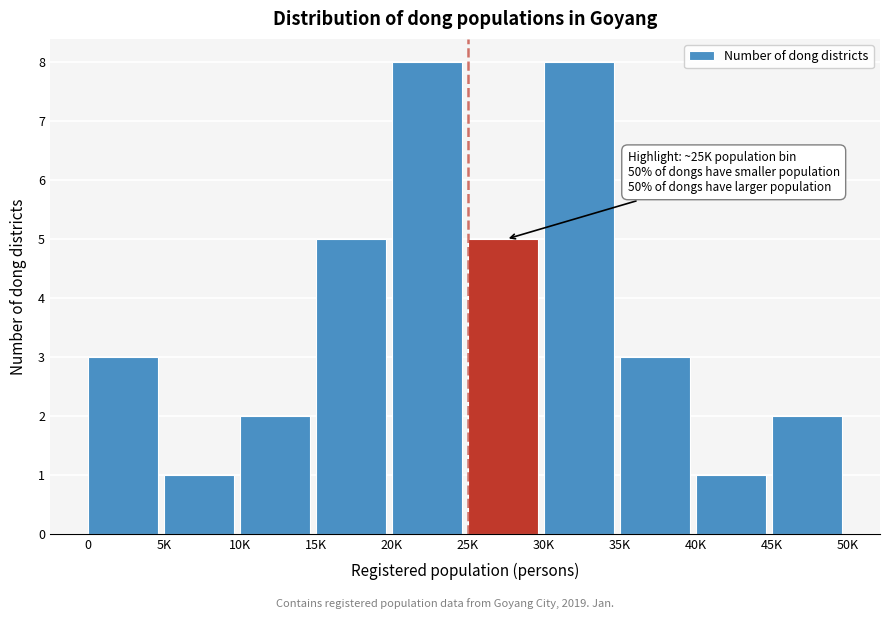

Reading left to right, extract all data points from this chart.

3	1	2	5	8	5	8	3	1	2